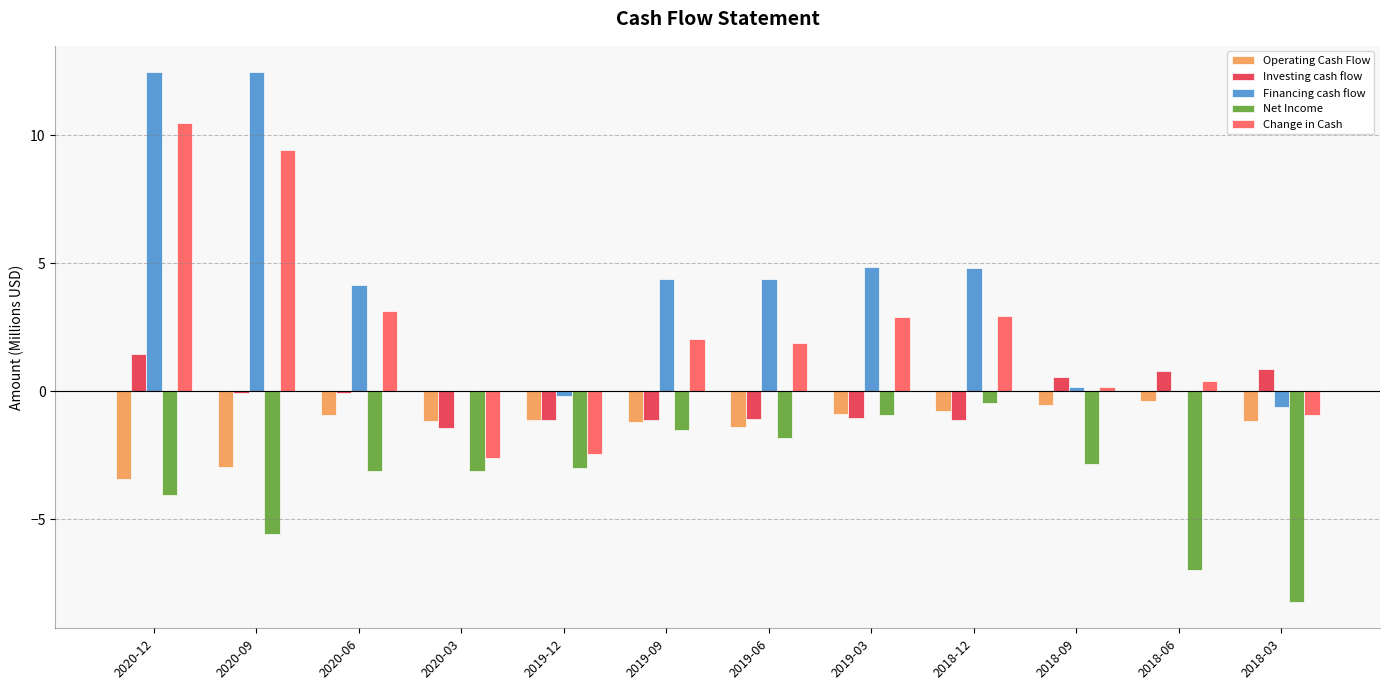

What is the sum of the Change in Cash values at 2020-09 and 2019-03?

12.3